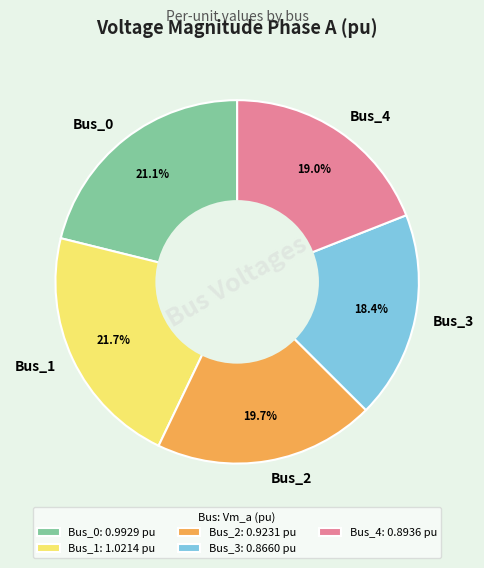

How many slices are in this pie chart?

5